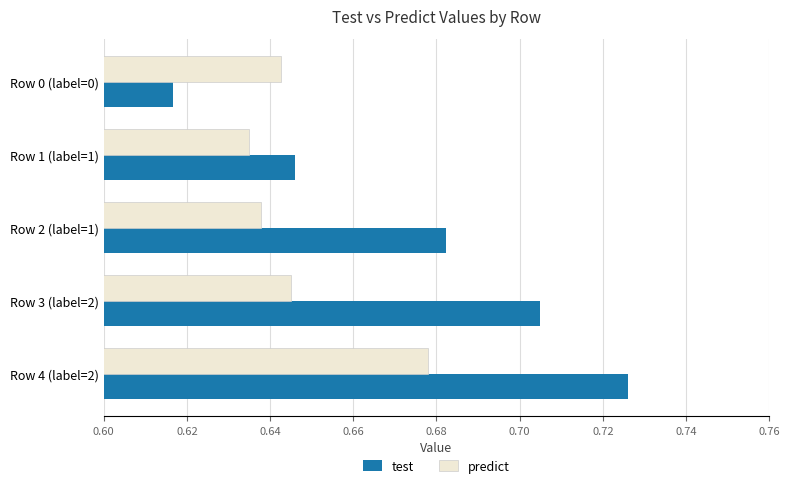

At which label is test closest to 0?

Row 0 (label=0)